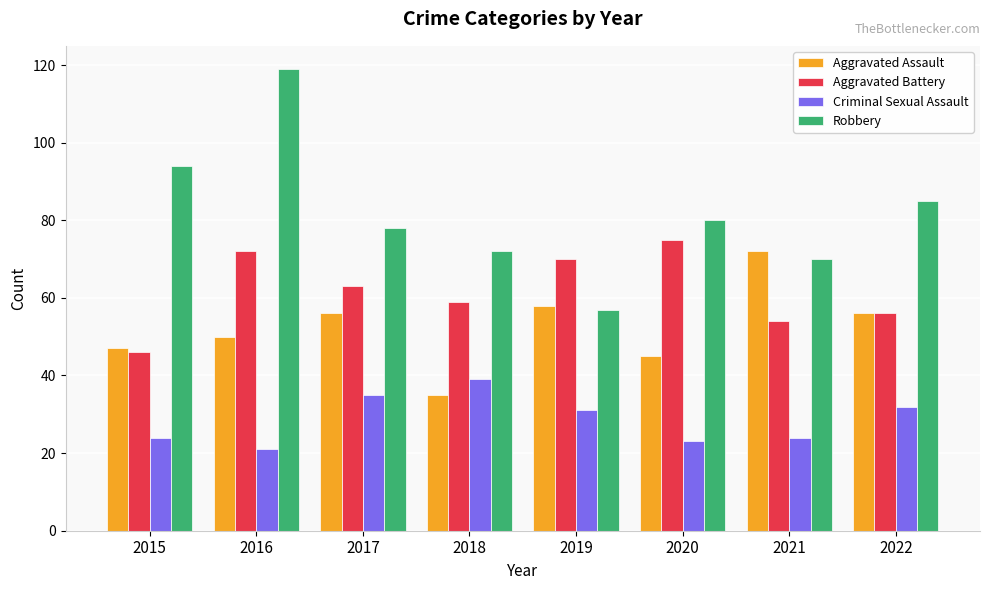

Reading right to left, list all the values displayed in this chart.

Aggravated Assault: 2022=56	2021=72	2020=45	2019=58	2018=35	2017=56	2016=50	2015=47
Aggravated Battery: 2022=56	2021=54	2020=75	2019=70	2018=59	2017=63	2016=72	2015=46
Criminal Sexual Assault: 2022=32	2021=24	2020=23	2019=31	2018=39	2017=35	2016=21	2015=24
Robbery: 2022=85	2021=70	2020=80	2019=57	2018=72	2017=78	2016=119	2015=94